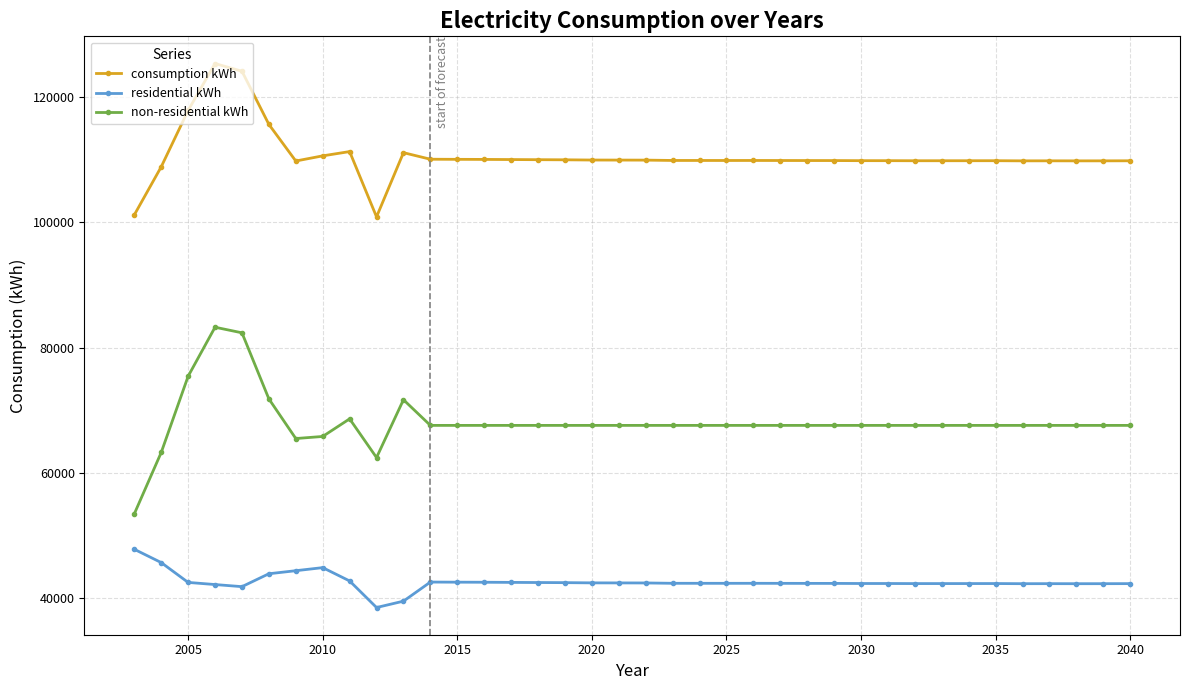

What is the smallest value displayed?

38465